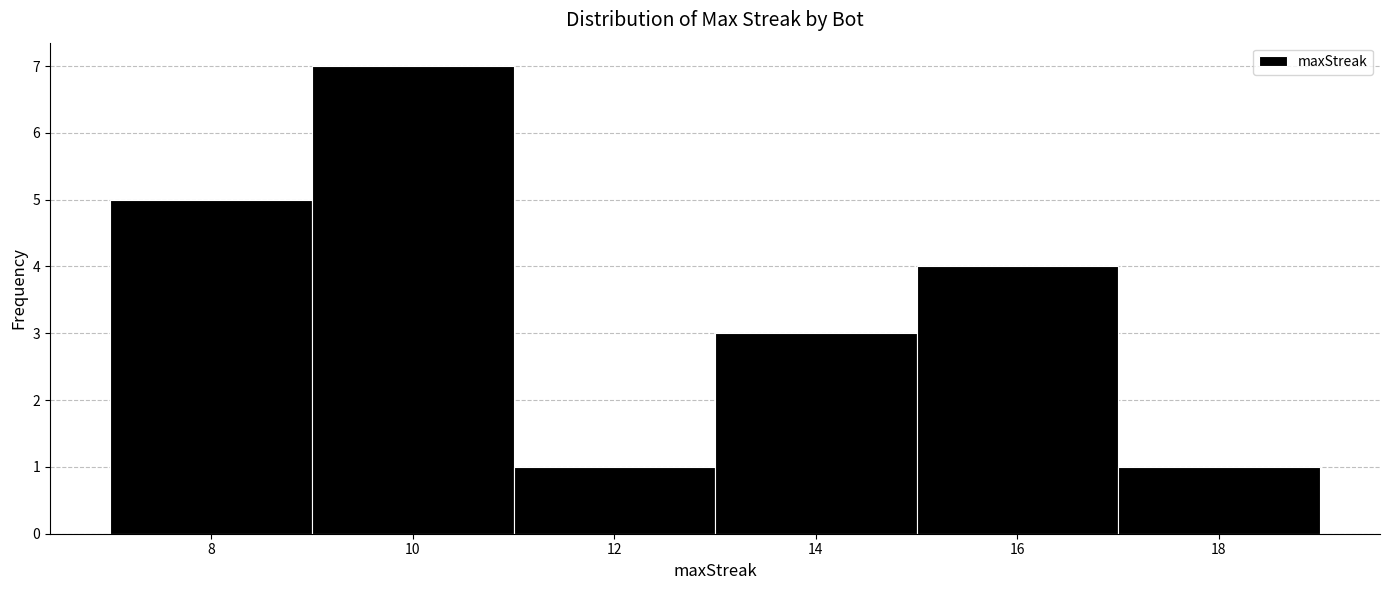

What is the height of the bar covering 15 to 17 on the x-axis? The values are not printed on the chart, so give them approximately, as read against the axis.

4